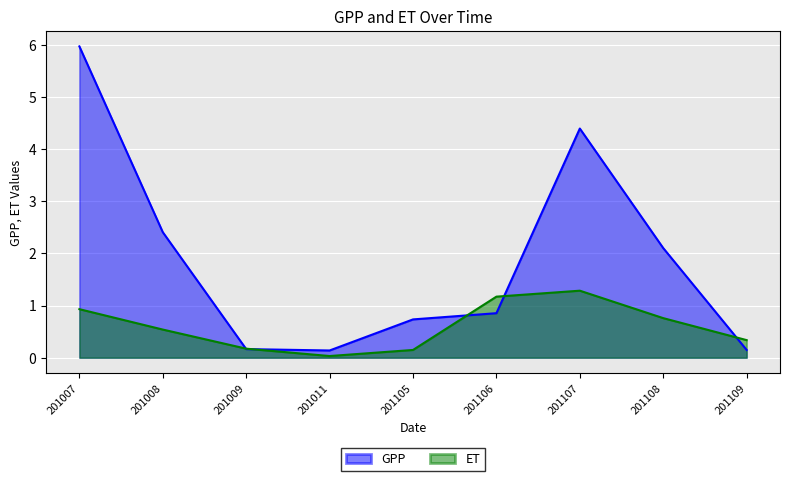

Between which two adjacent categories do GPP and ET first intersect?

201008 and 201009